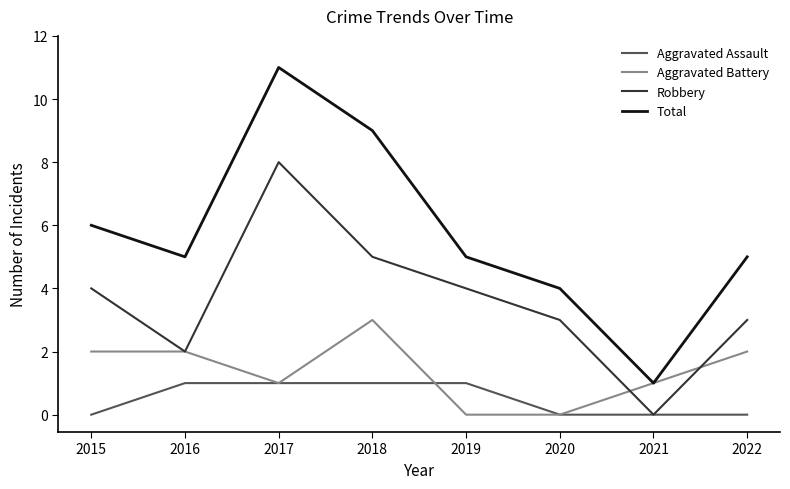

How many distinct data groups are displayed?

4